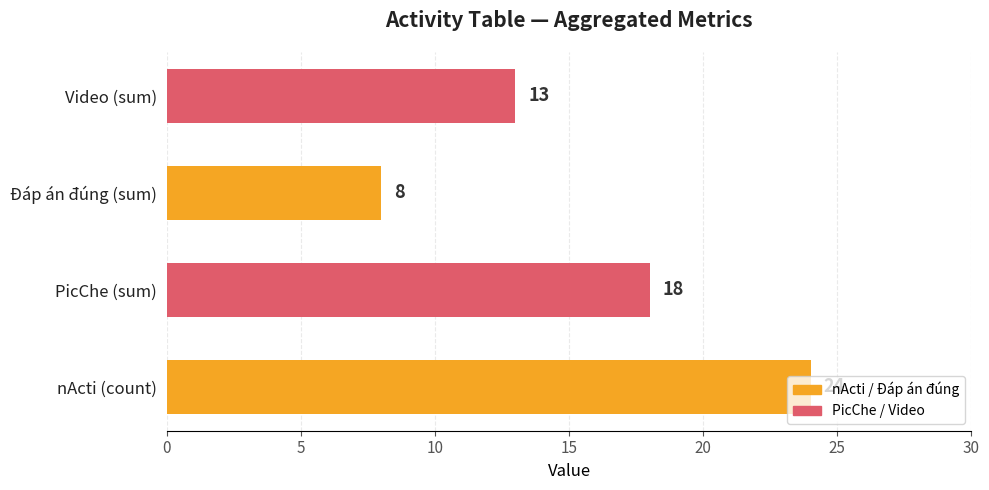

Which has a higher value, PicChe (sum) or Video (sum)?

PicChe (sum)